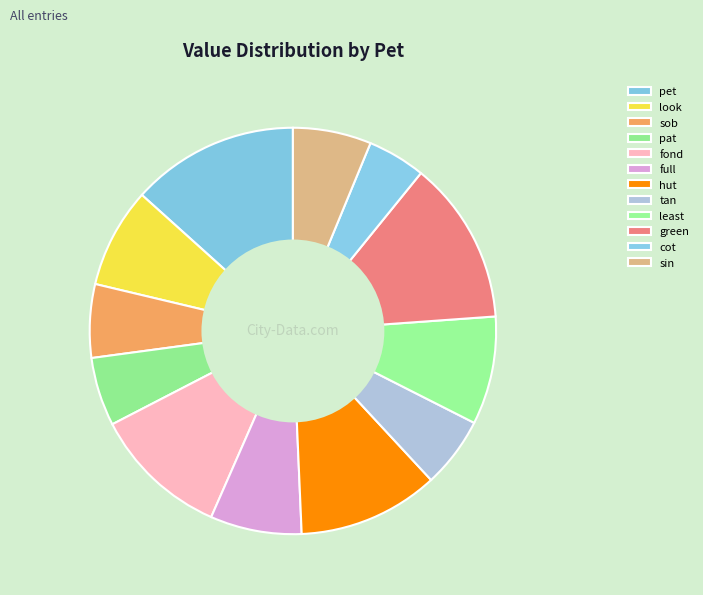

How many segments does this pie chart have?

12